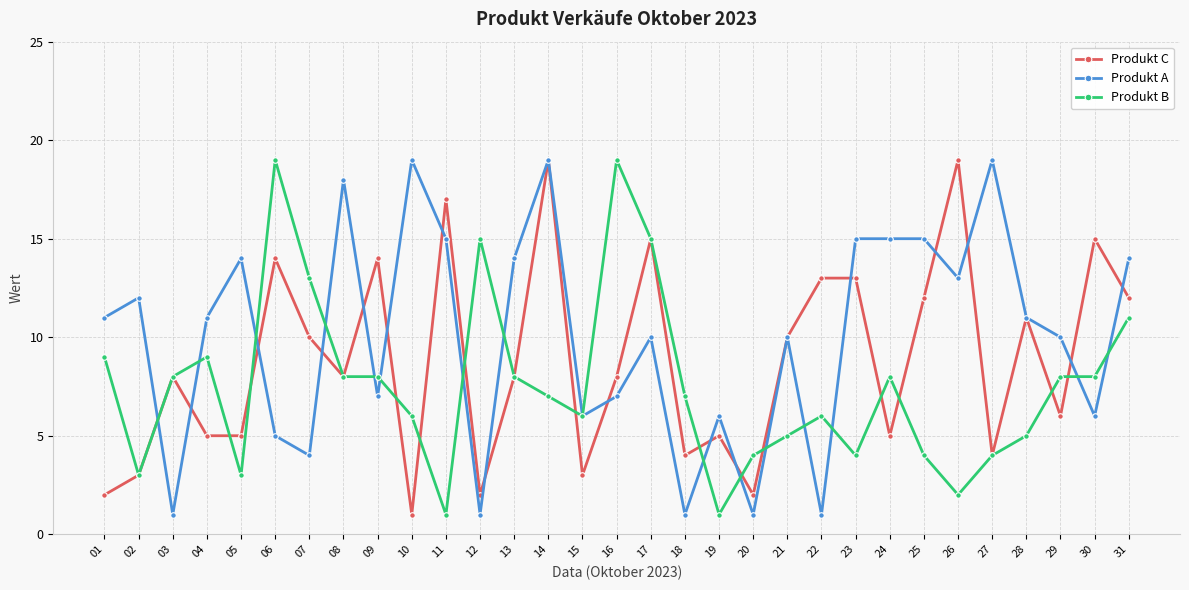

True or false: Produkt A has more than 0 points higher than both neighbors.

True